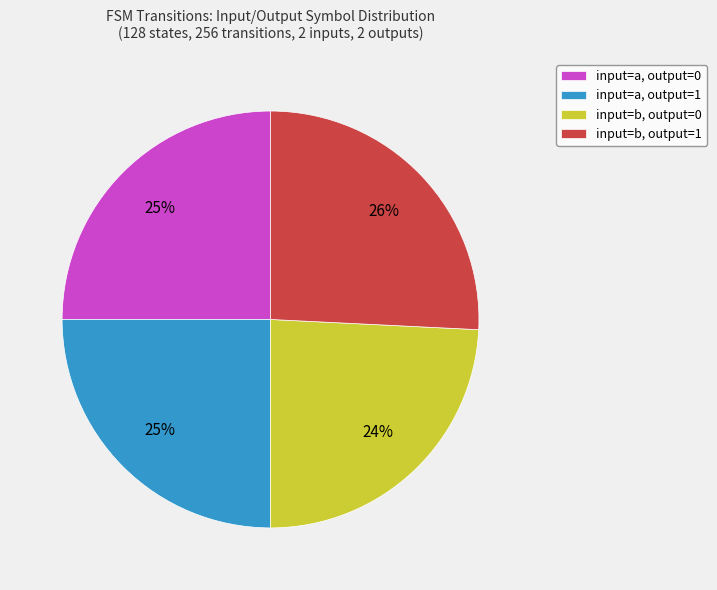

True or false: input=a, output=1 accounts for 25% of the total.

True